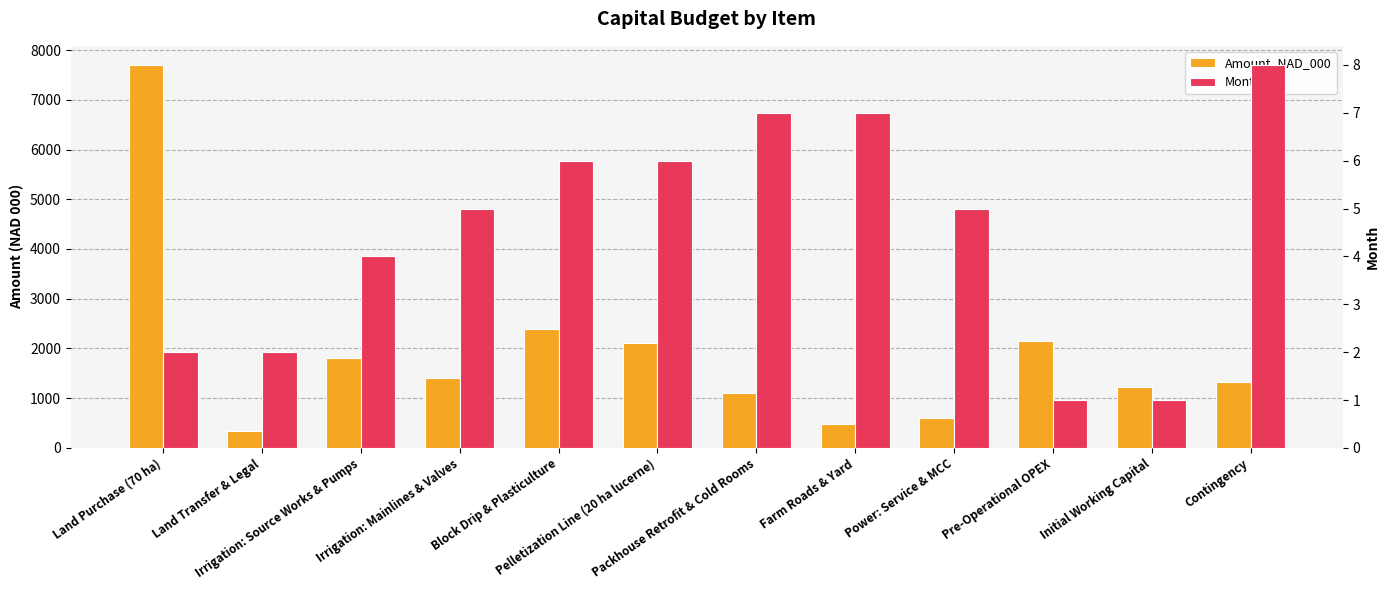

How many series are shown in this chart?

2